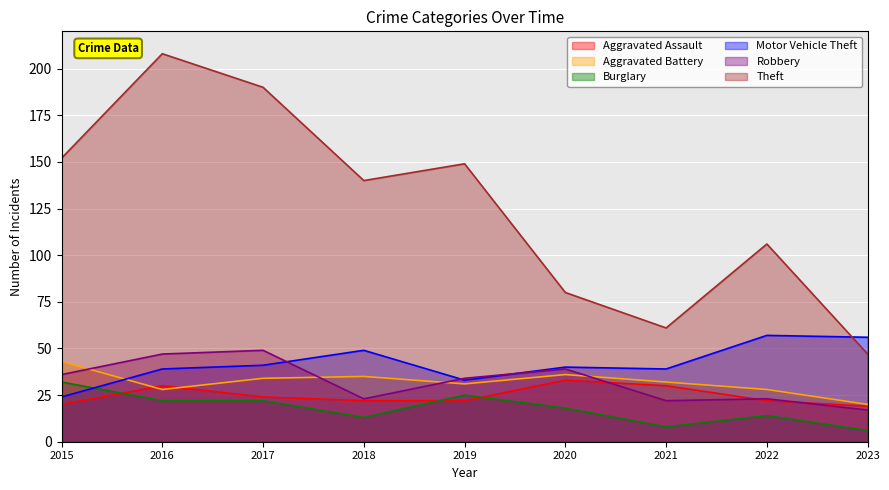

At which category does Robbery reach its first local valley?

2018